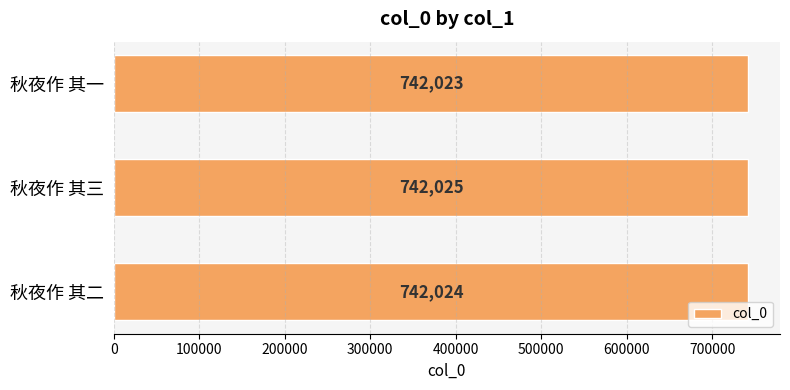

Reading top to bottom, transcribe all the data shown in this chart.

742023	742025	742024